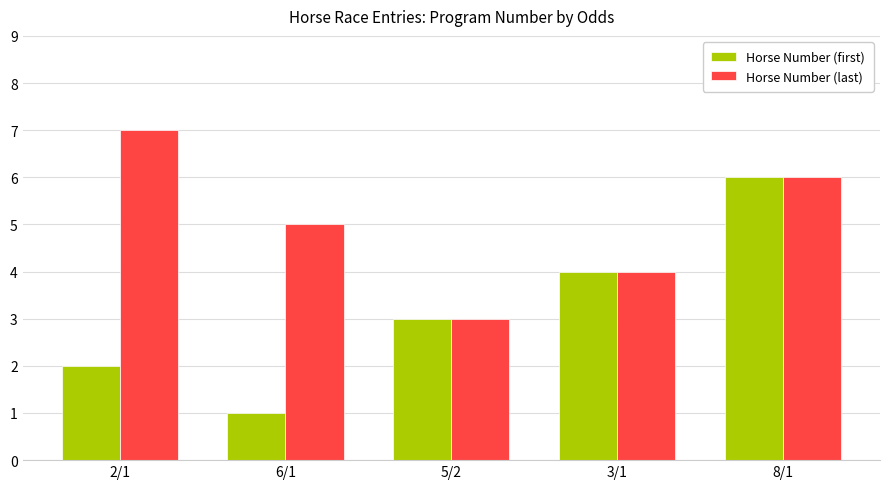

Reading left to right, transcribe all the data shown in this chart.

Horse Number (first): 2/1=2	6/1=1	5/2=3	3/1=4	8/1=6
Horse Number (last): 2/1=7	6/1=5	5/2=3	3/1=4	8/1=6